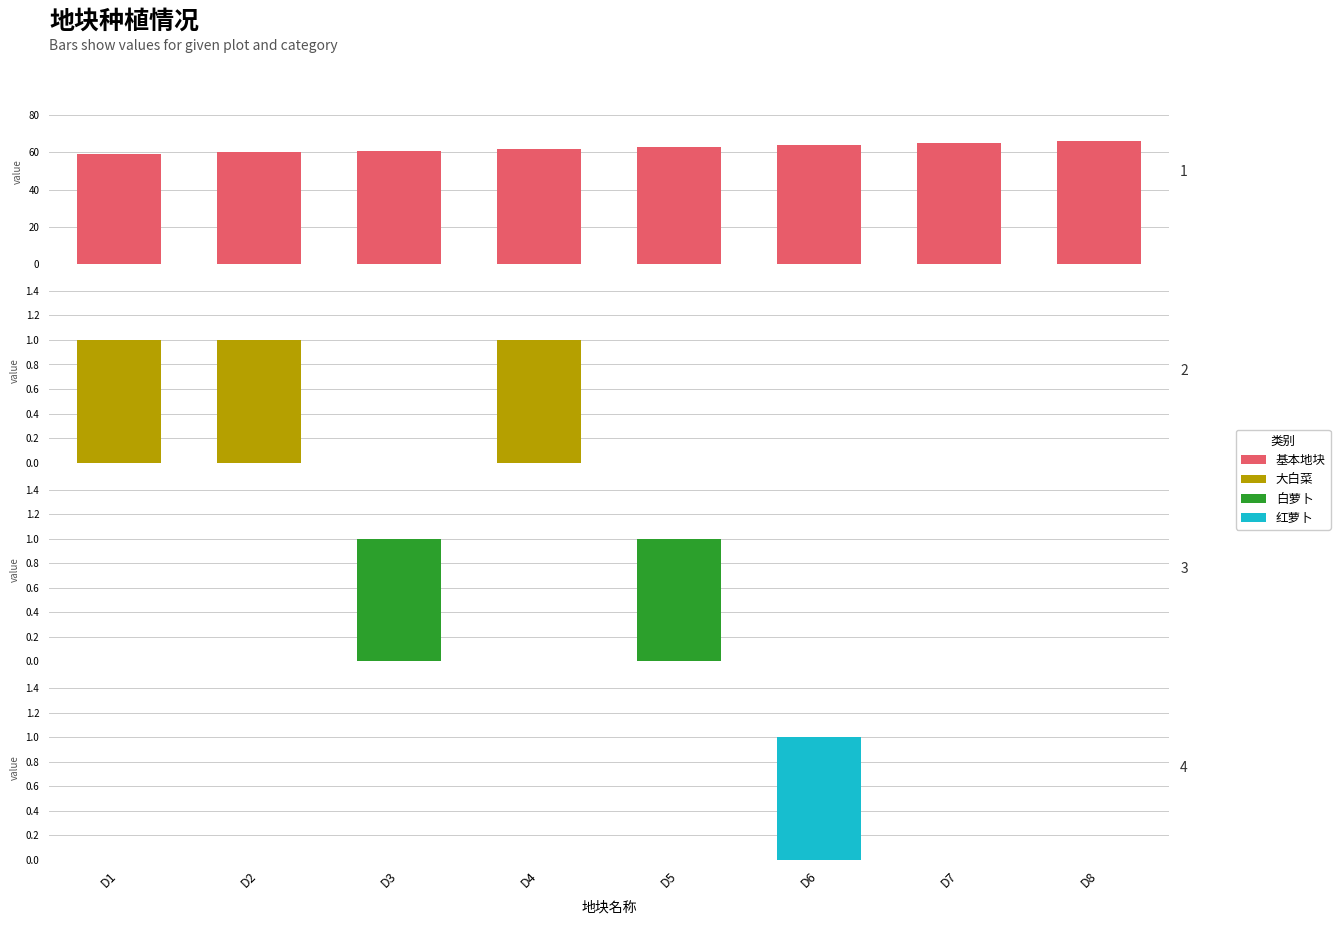

At which category is the sum across all series the highest?

D8